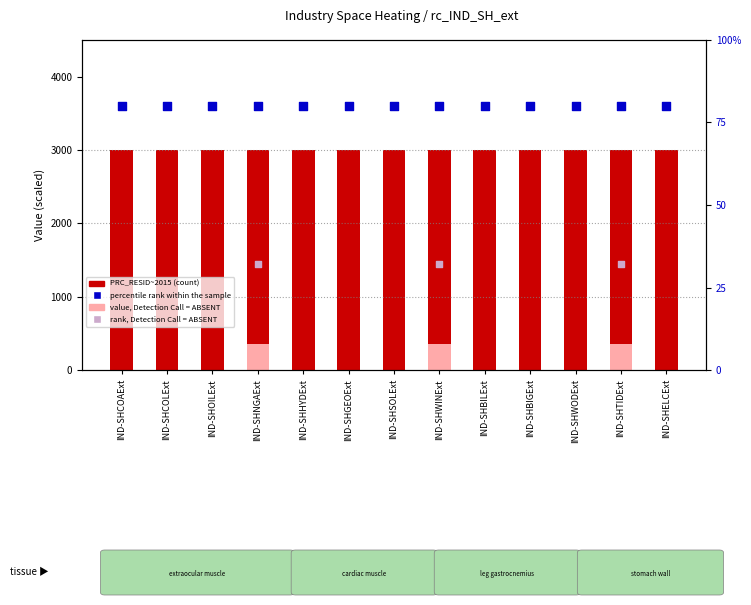

Which series has the widest spread of Y values?

PRC_RESID~2015